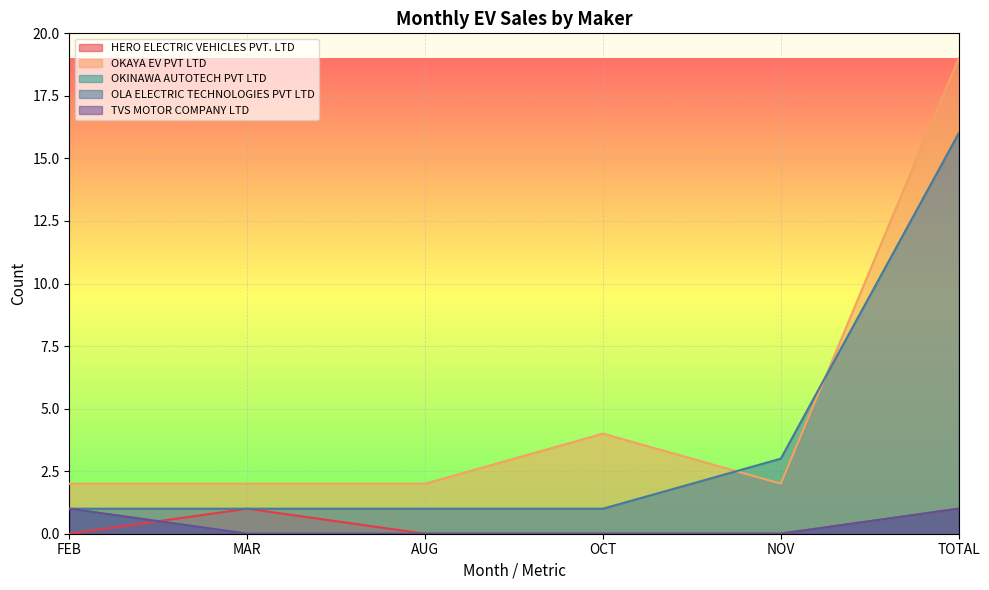

Rank the series at AUG from lowest to highest value.

HERO ELECTRIC VEHICLES PVT. LTD, OKINAWA AUTOTECH PVT LTD, TVS MOTOR COMPANY LTD, OLA ELECTRIC TECHNOLOGIES PVT LTD, OKAYA EV PVT LTD